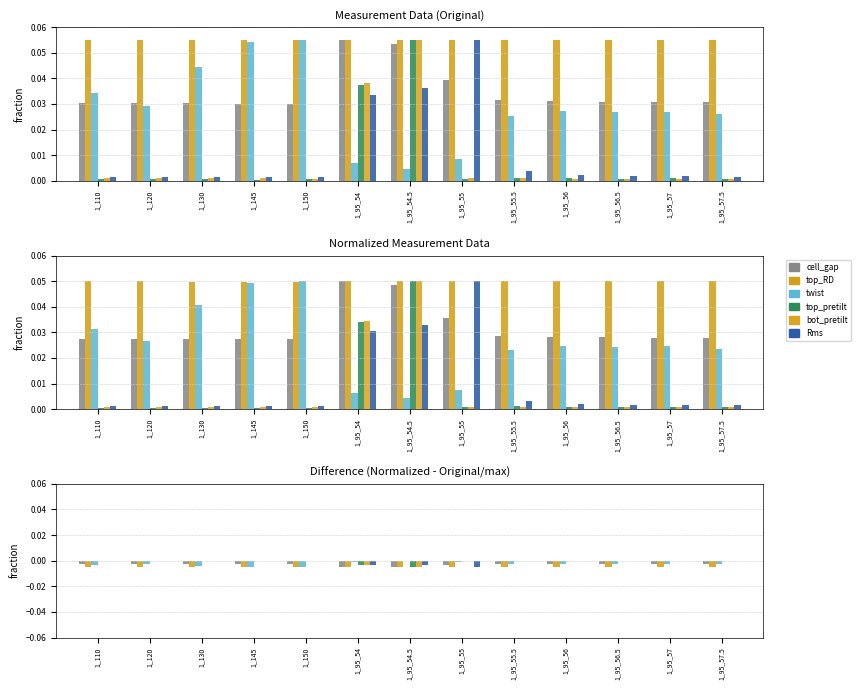

List the series in order of their peak value, lowest first.

top_RD, cell_gap, twist, Rms, bot_pretilt, top_pretilt